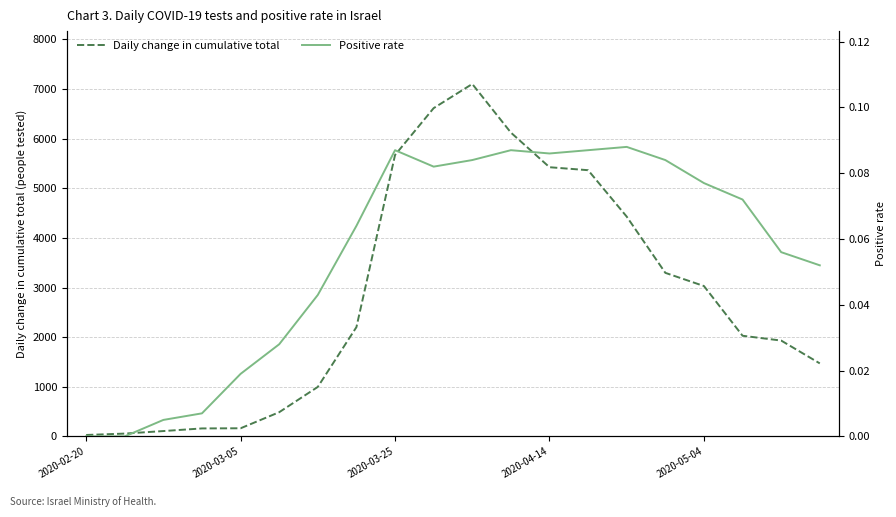

Reading left to right, what are all the values shown in this chart?

Daily change in cumulative total: 28.0	56.0	107.0	160.0	163.0	487.0	997.0	2202.0	5671.0	6616.0	7103.0	6123.0	5425.0	5365.0	4429.0	3296.0	3030.0	2028.0	1931.0	1471.0
Positive rate: 0.0	0.0	0.0	0.0	0.0	0.0	0.0	0.1	0.1	0.1	0.1	0.1	0.1	0.1	0.1	0.1	0.1	0.1	0.1	0.1